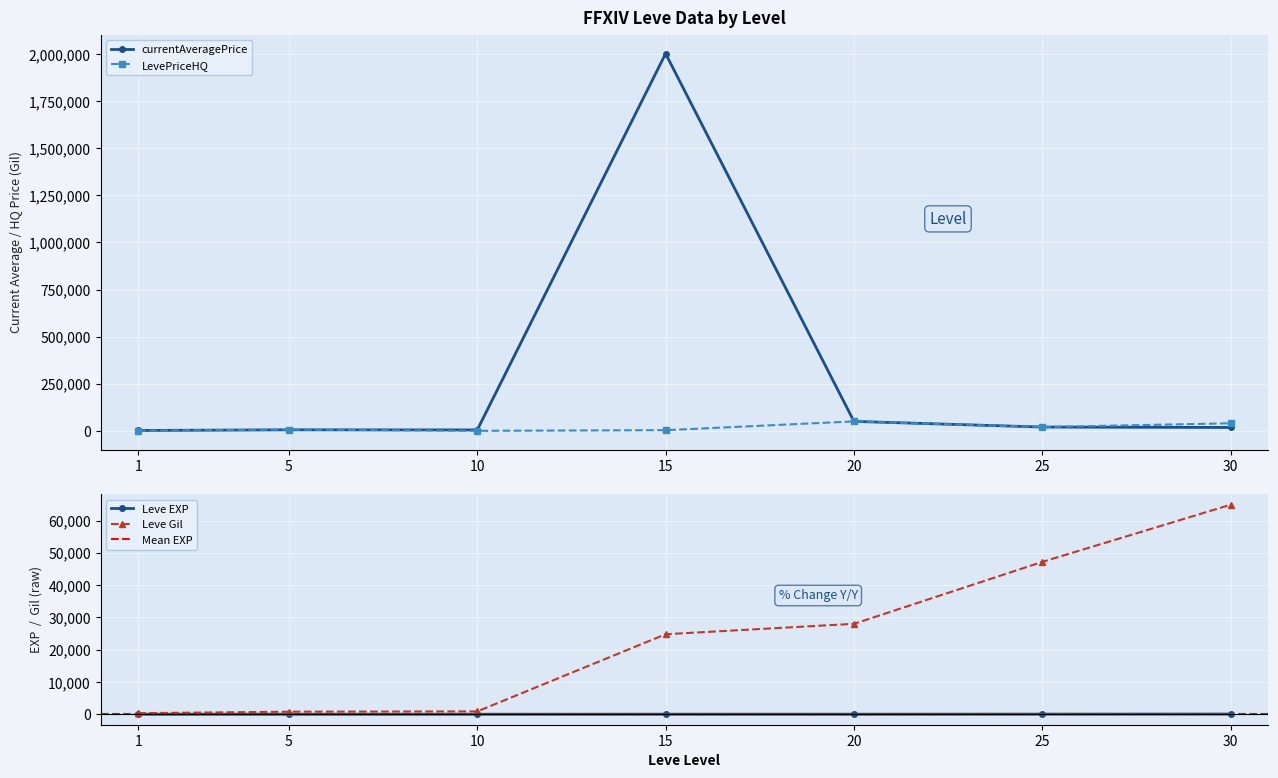

What is the spread (max minus min) of values at 30?

64848